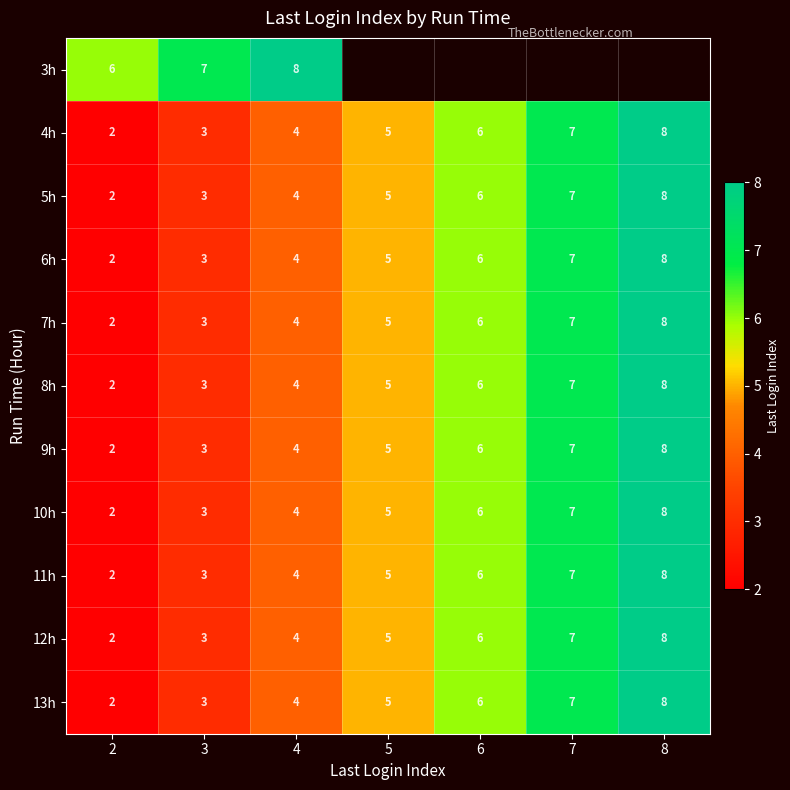

What is the total value across all series at 2?

26